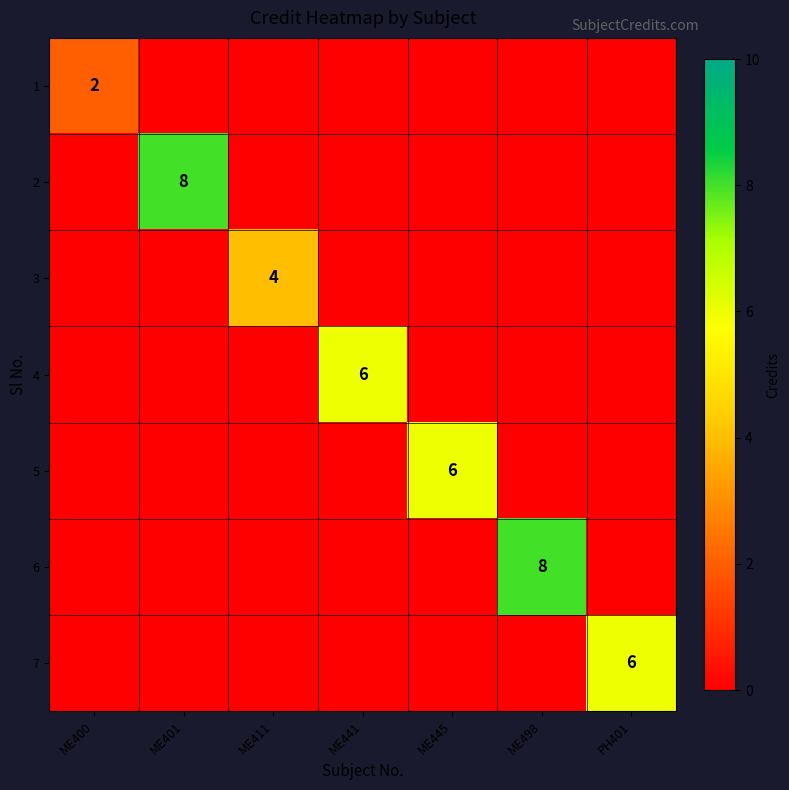

The value of 2 at ME401 is 8. True or false?

True